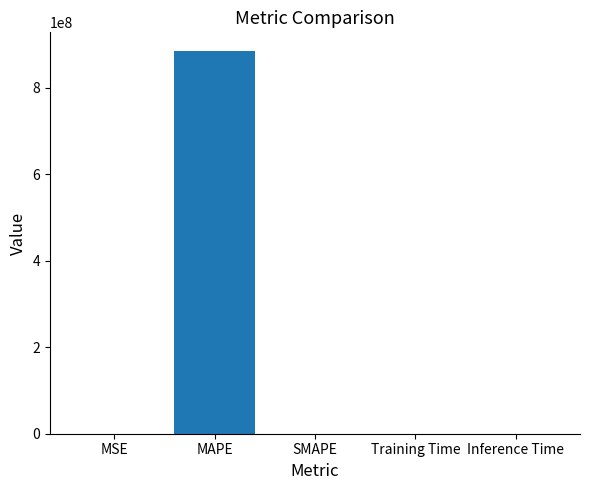

True or false: the data shows 0.0 at Training Time.

True